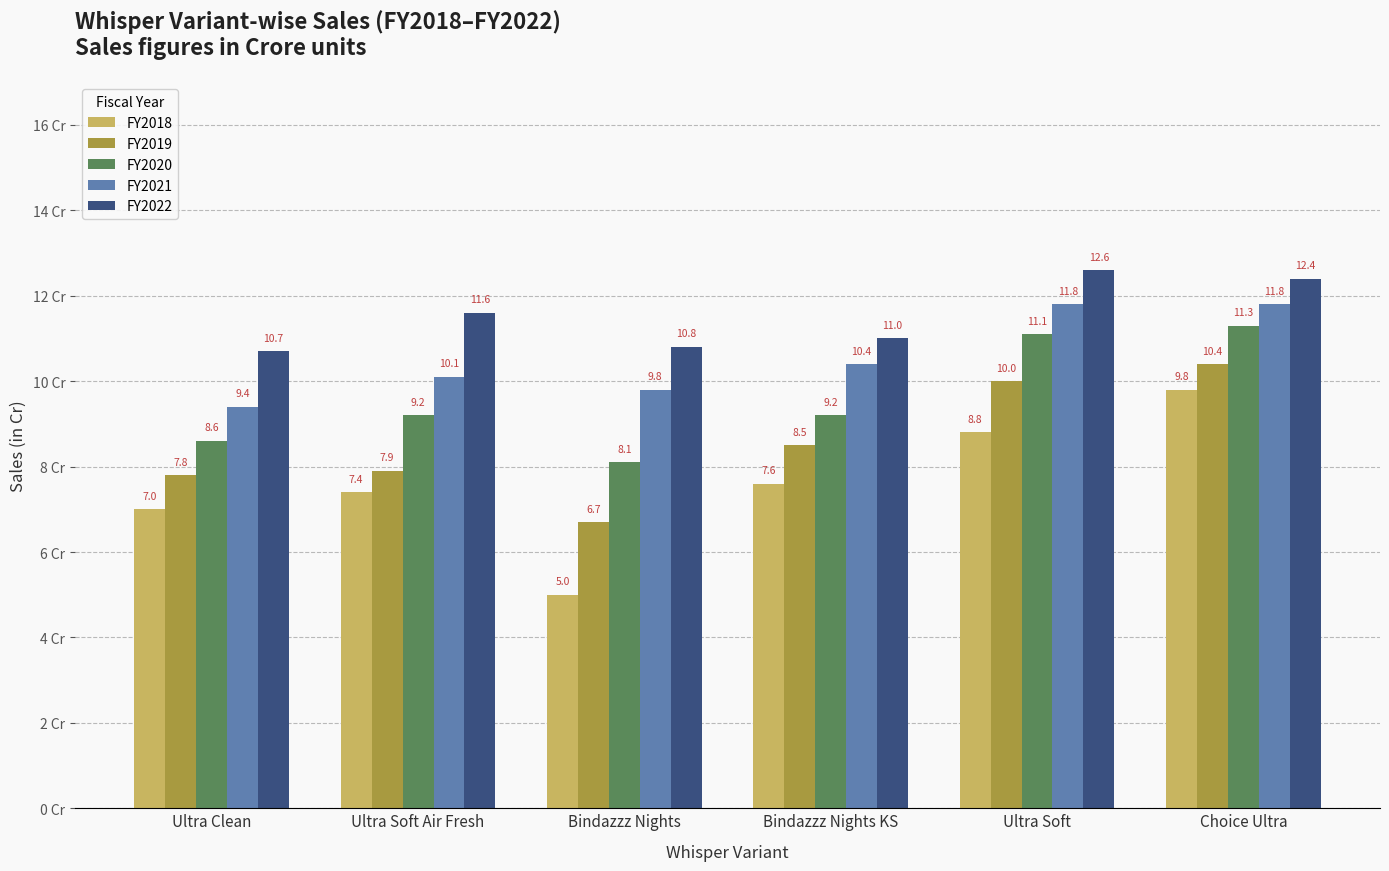

Where is FY2019 nearest to the value 8?

Ultra Soft Air Fresh